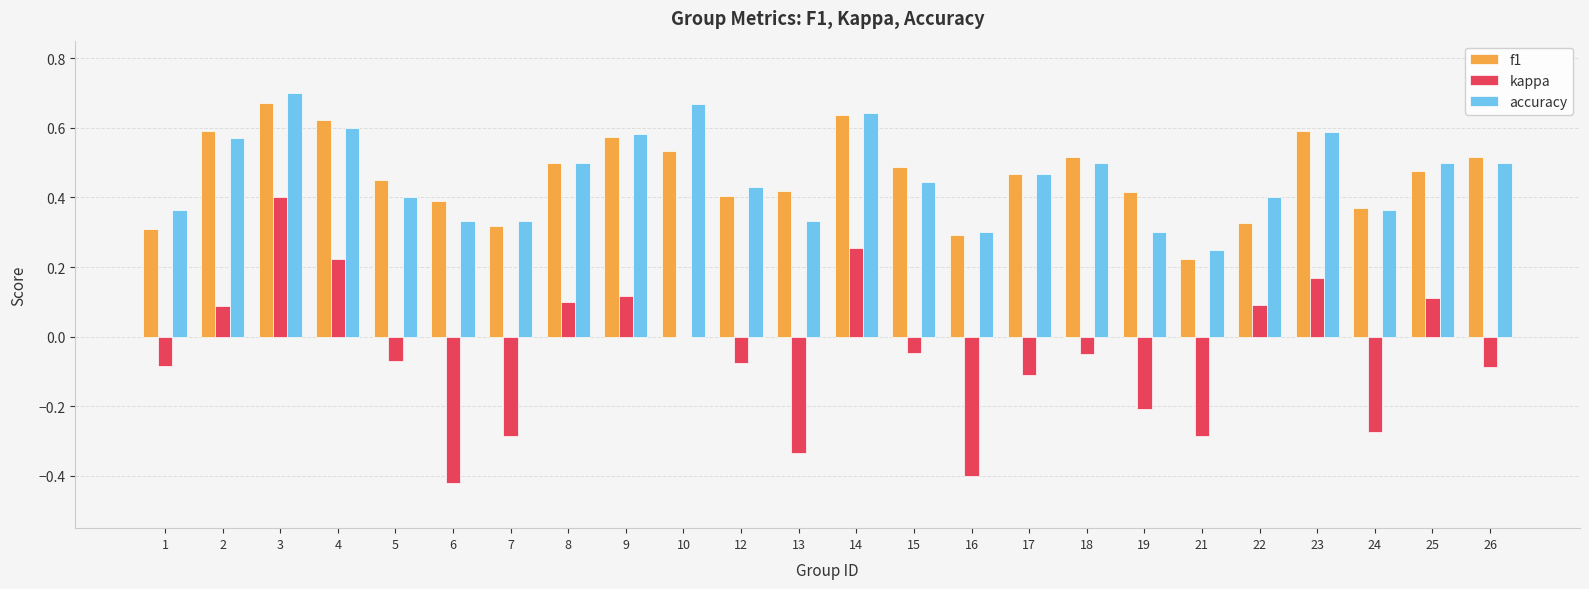

At which label does kappa first exceed 0?

2